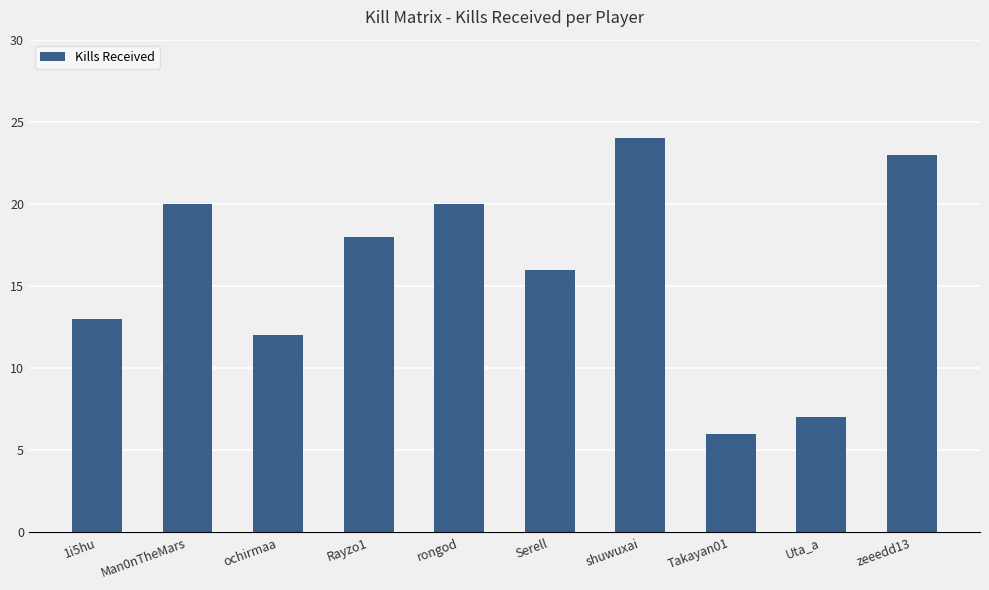

What is the sum of the values at Man0nTheMars and 1i5hu?

33